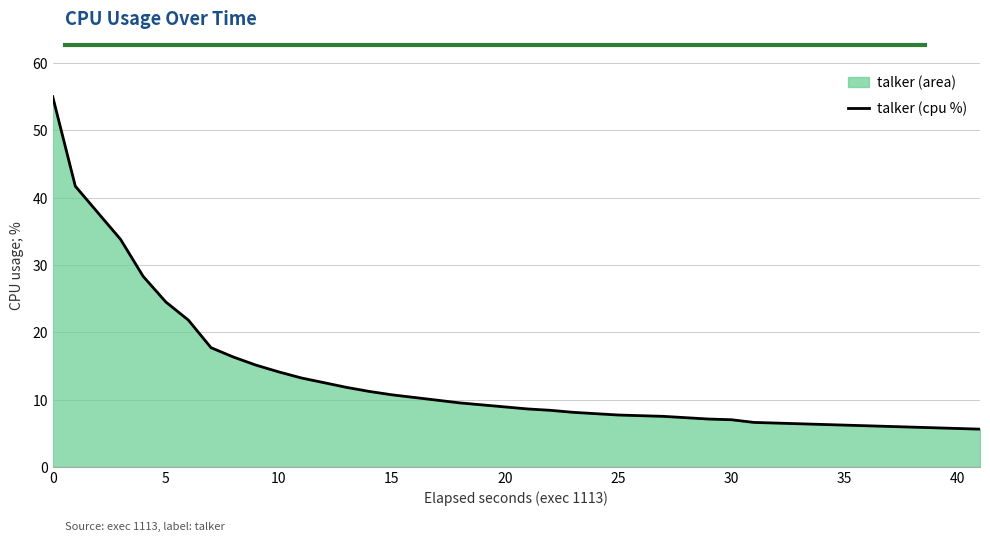

True or false: the data has more than 0 interior local peaks.

False